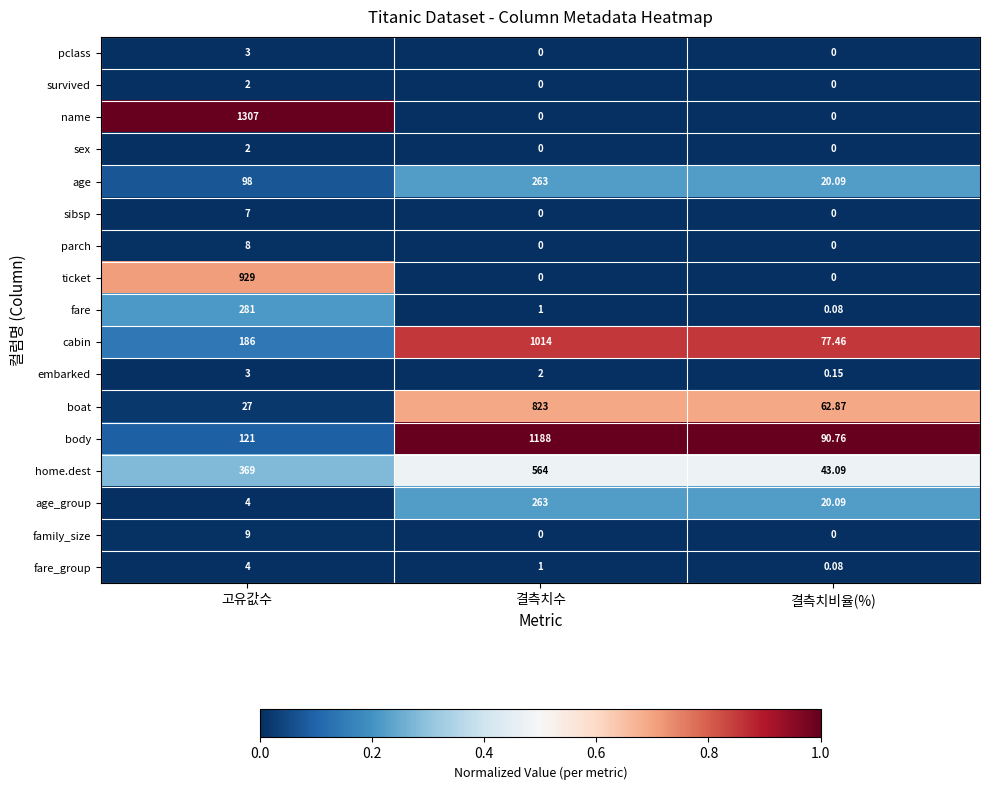

Which category has the highest value in the sibsp series?

고유값수